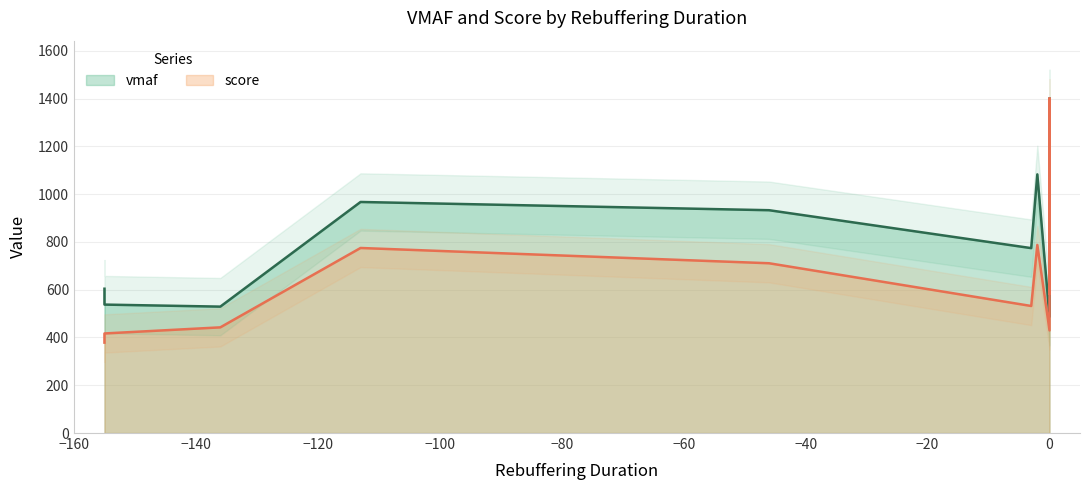

Which series has the largest total across all categories?

vmaf